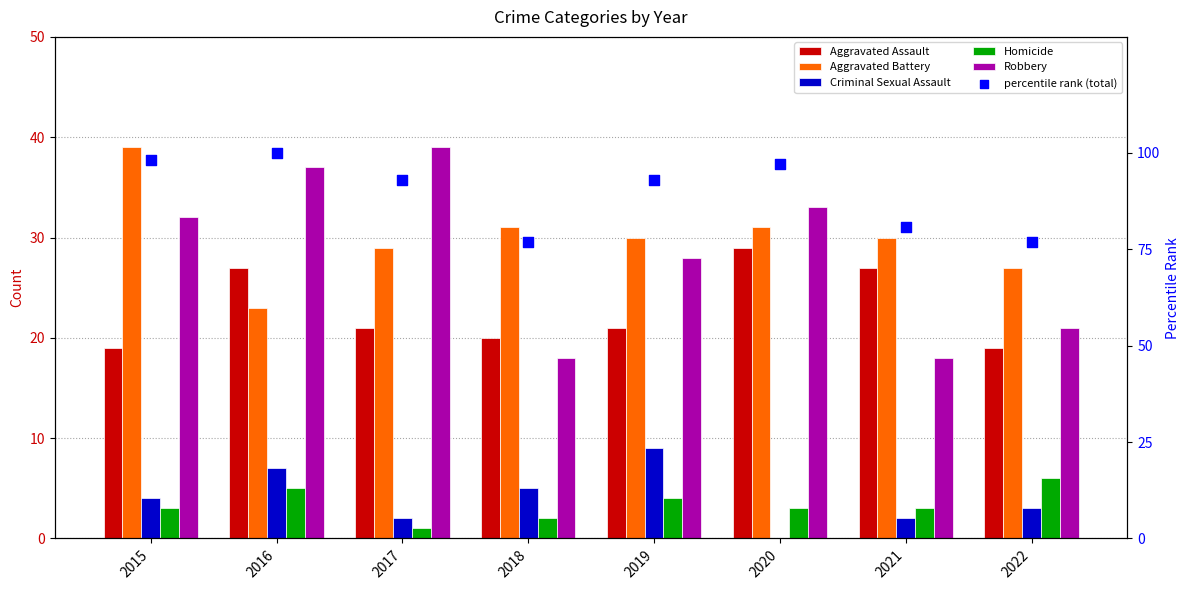

Which series has the largest Y range (max minus min)?

percentile rank (total)